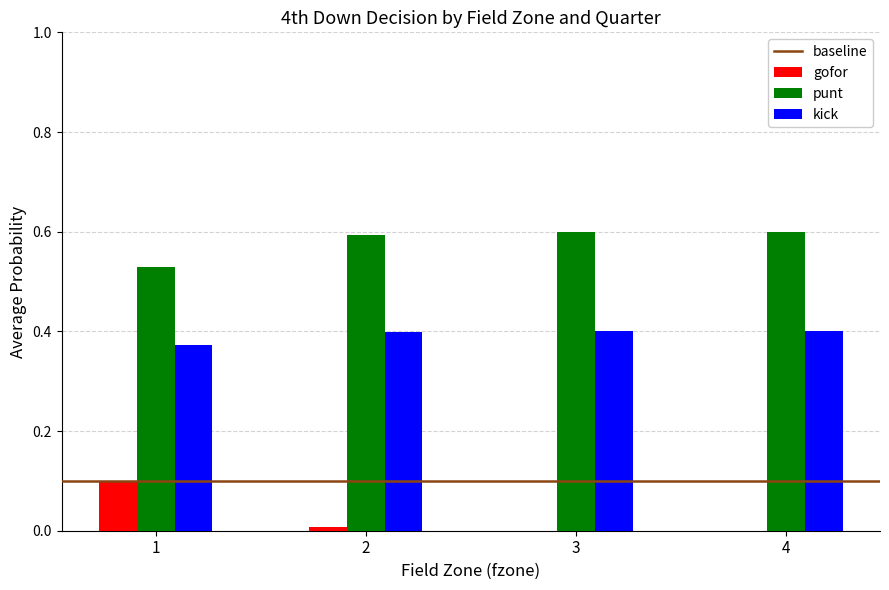

What is the spread (max minus min) of values at 3?

0.6